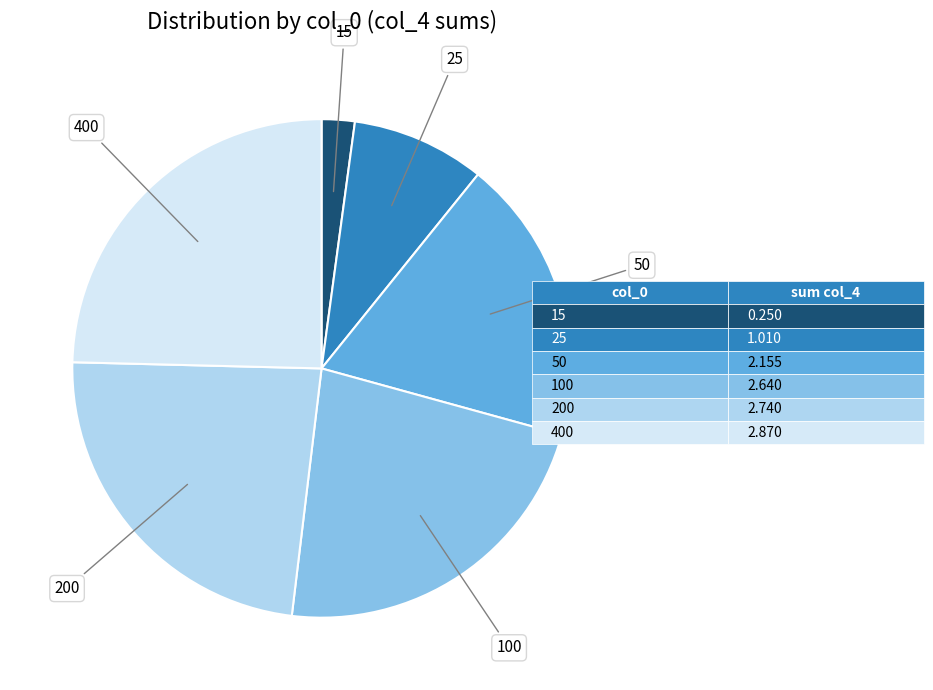

How many segments does this pie chart have?

6